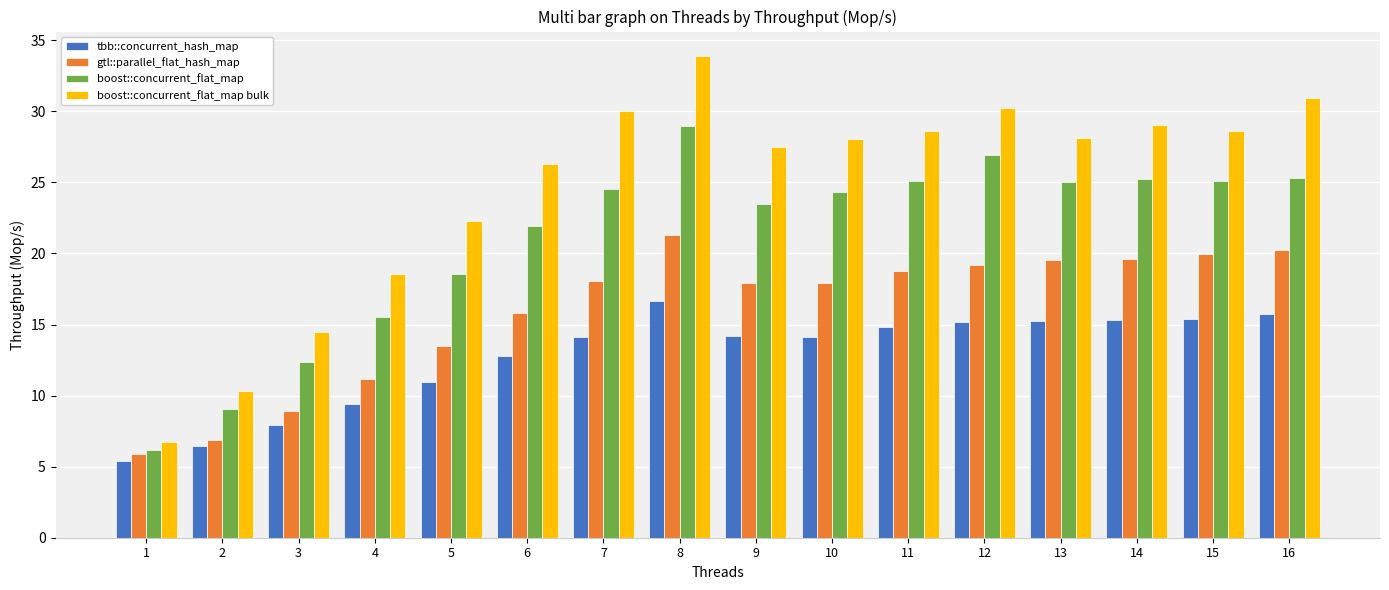

What is the average value of the boost::concurrent_flat_map series?

21.1